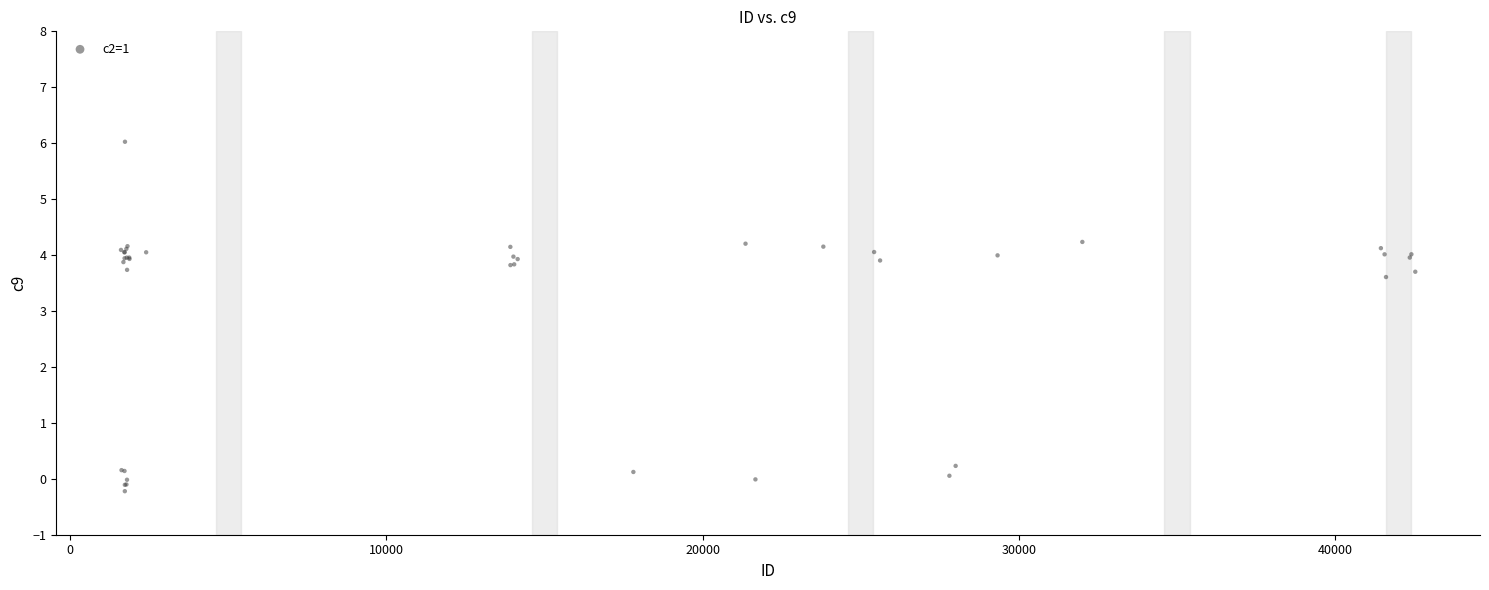

What Y value in the scatter plot is closest to 2?

3.6